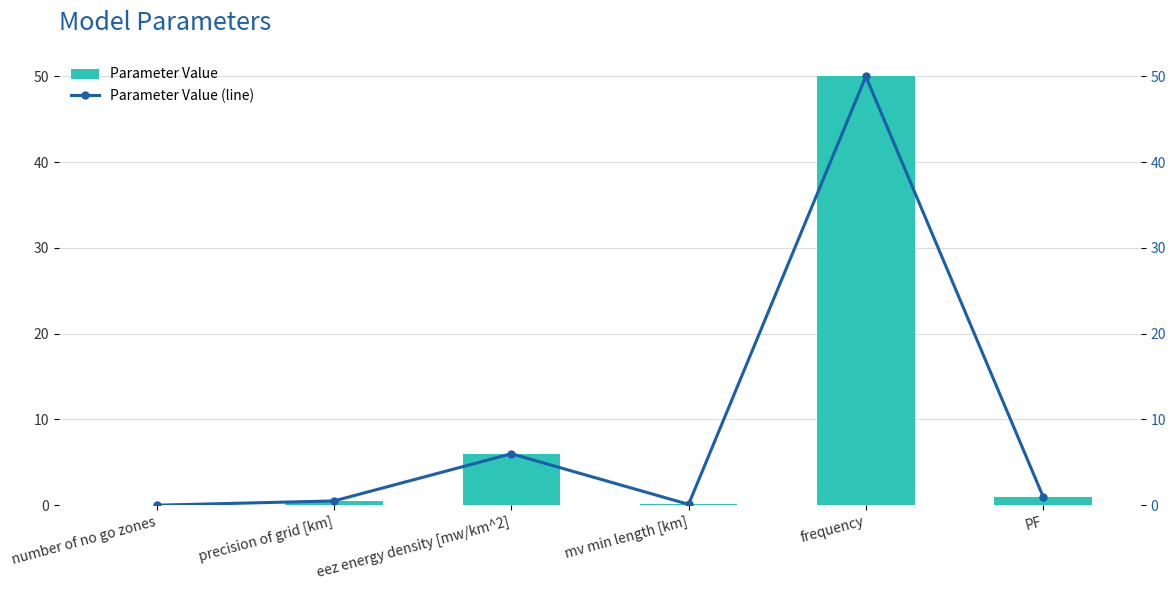

At which label is Parameter Value (line) closest to 25?

eez energy density [mw/km^2]